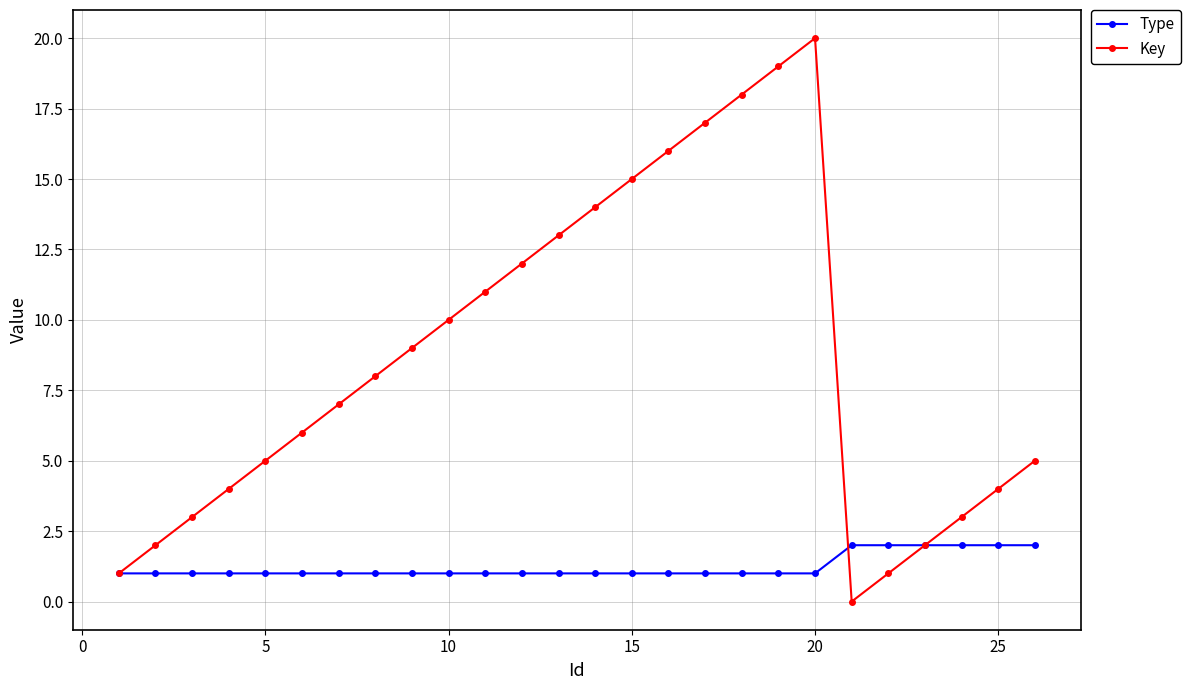

True or false: Key and Type cross at least once.

True